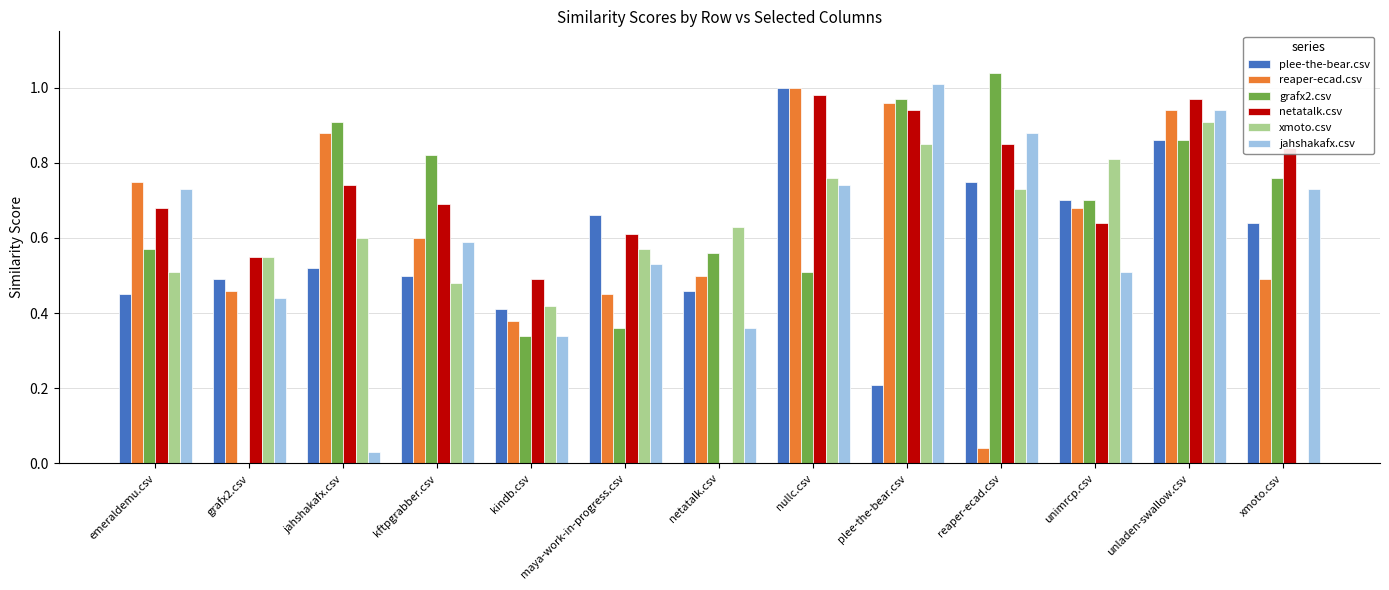

The plee-the-bear.csv series shows 0.7 at maya-work-in-progress.csv. True or false?

True